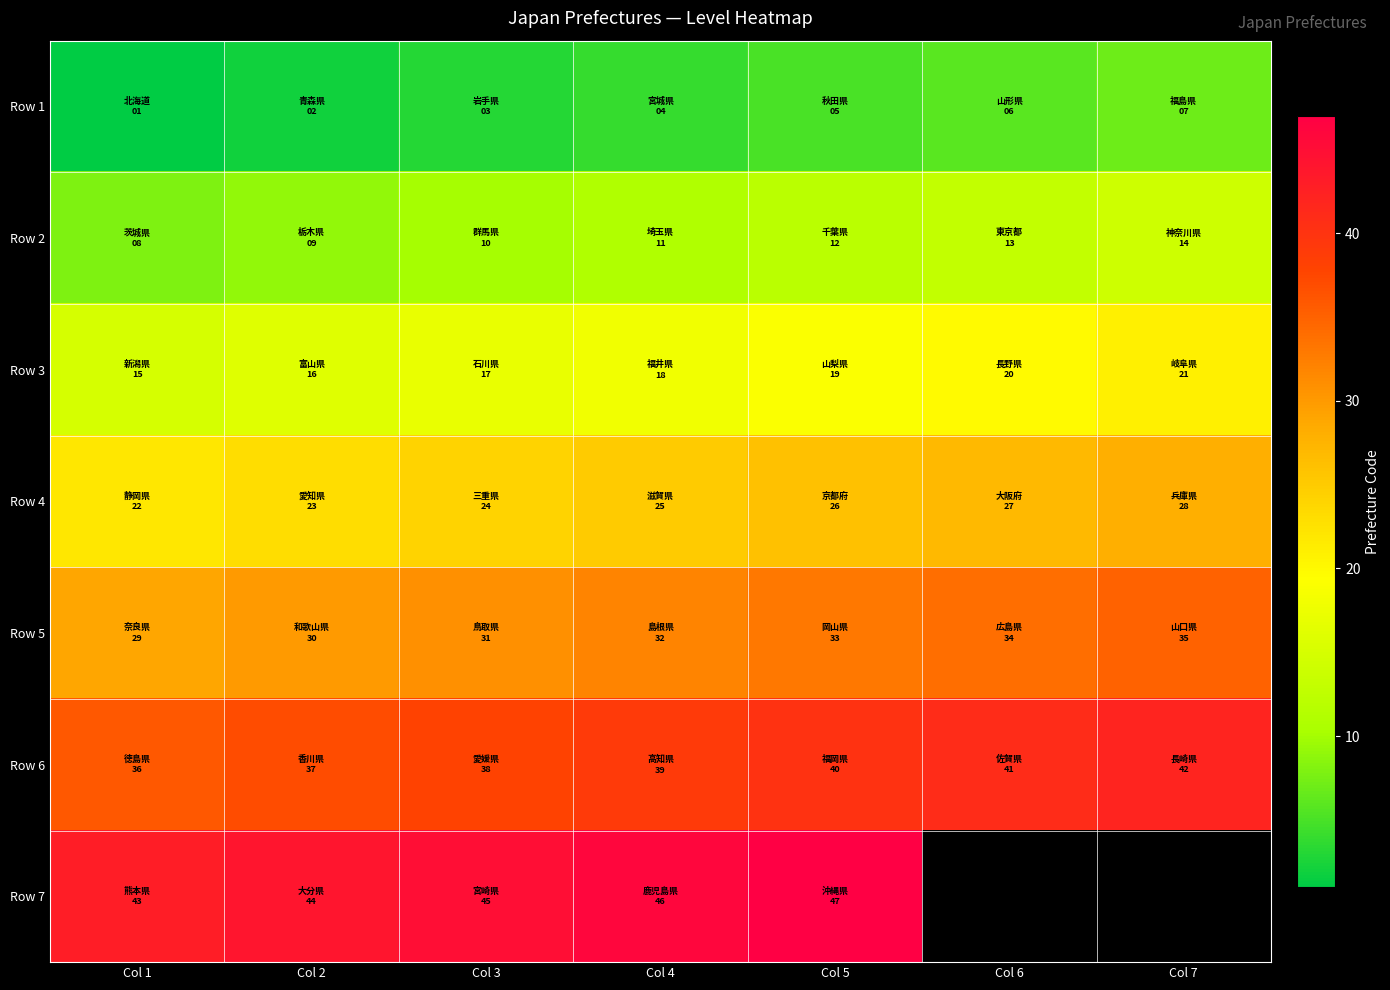

The Row 1 series shows 3.0 at Col 3. True or false?

True